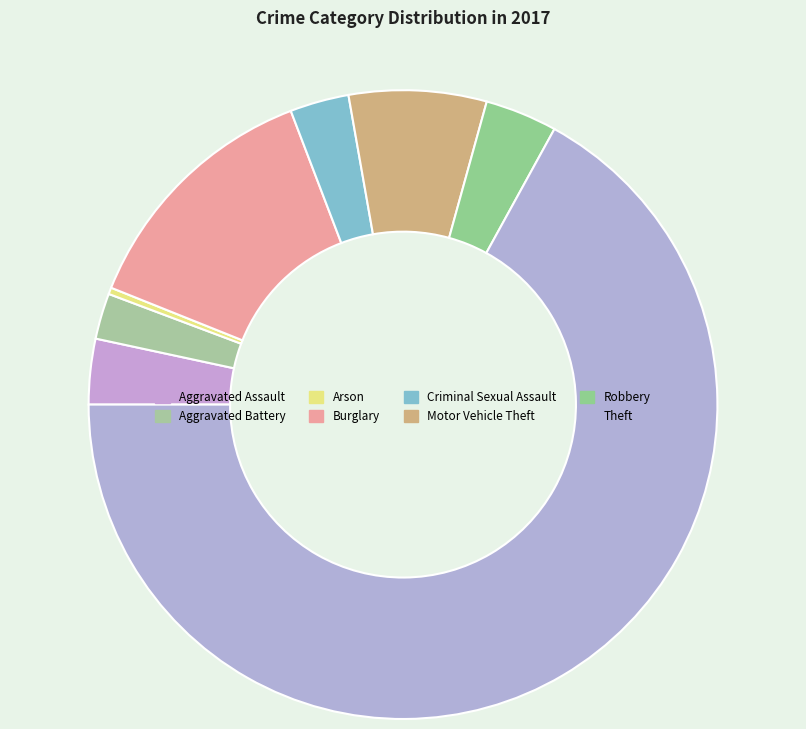

Is it true that Arson is 0% of the pie?

True